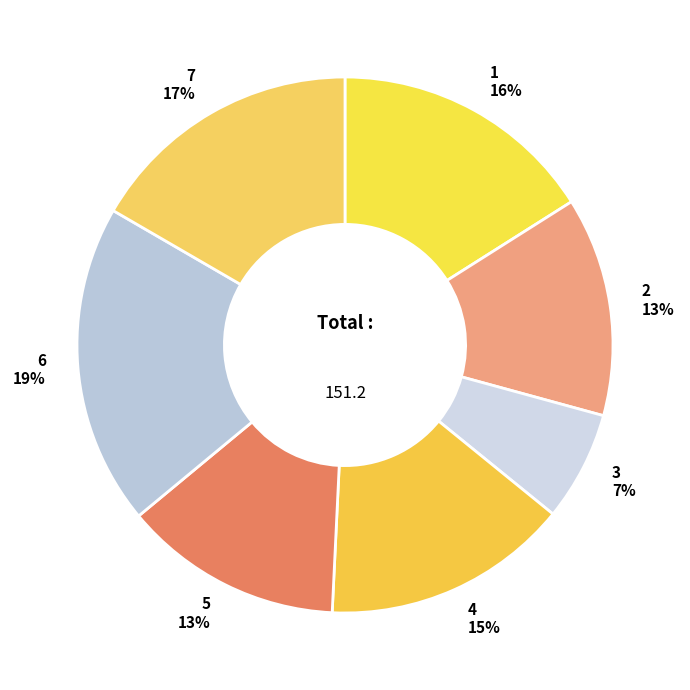

Approximately how many times larger is the value at 1 compared to 6?

0.8